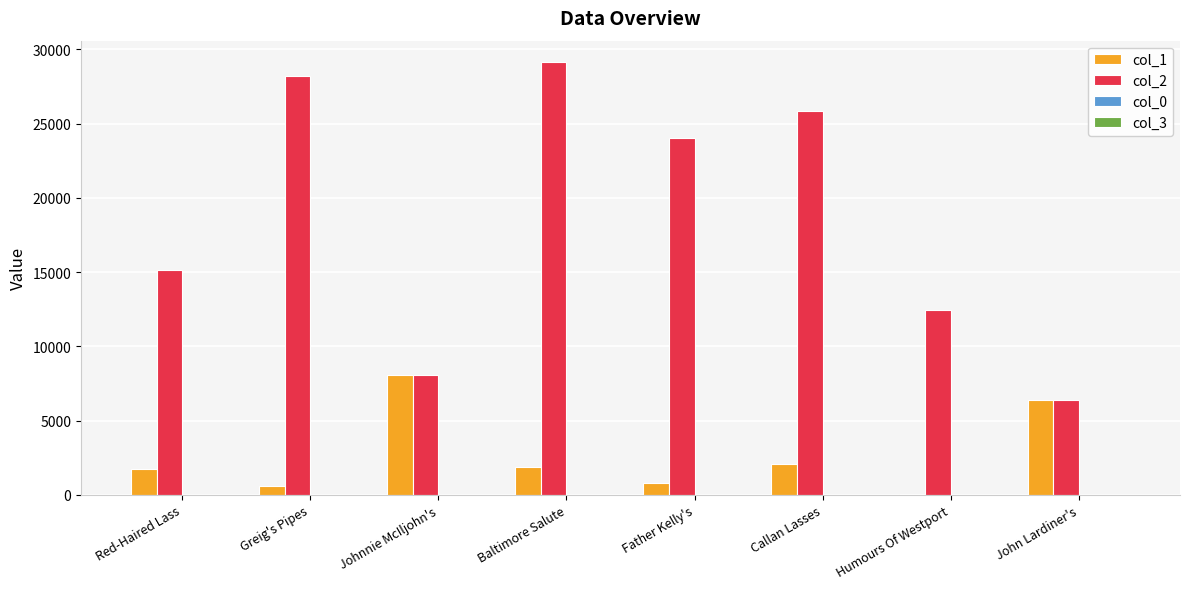

What is the total value across all series at Red-Haired Lass?

16862.6